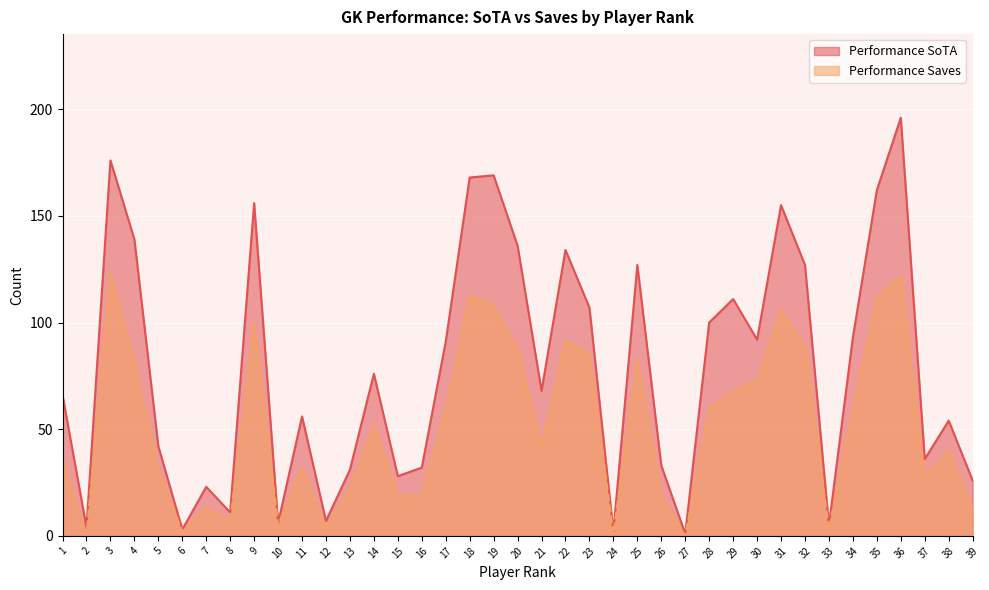

At which category is the sum across all series the highest?

36